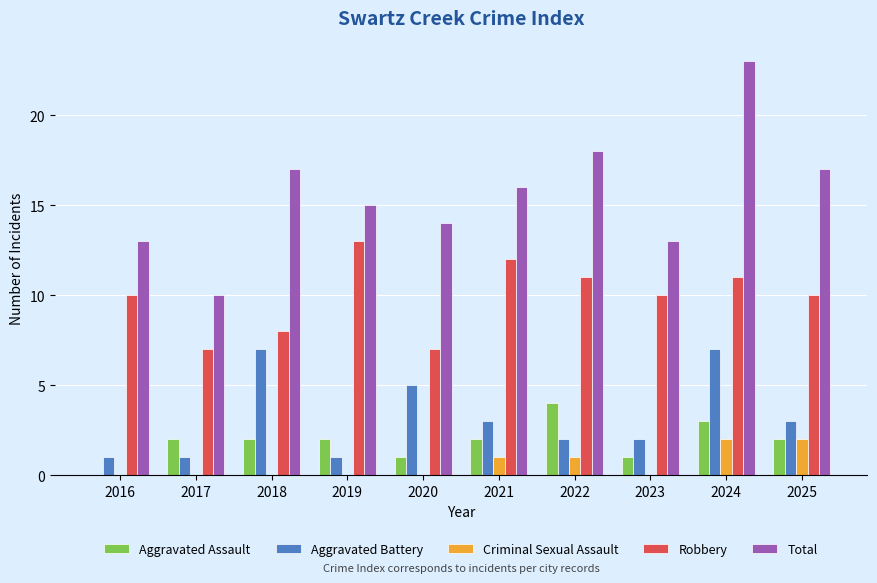

Are the bars grouped side by side (vs. stacked)?

Yes